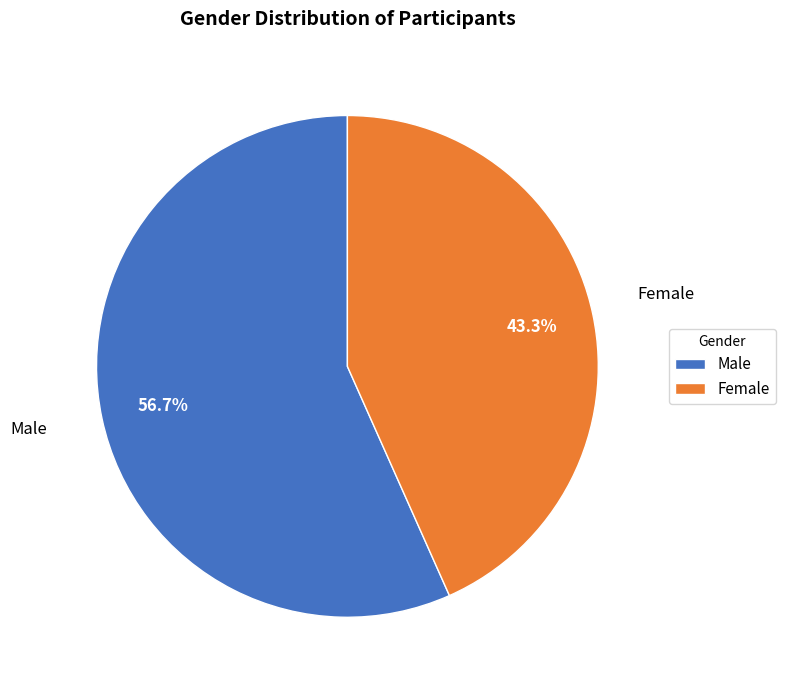

To the nearest percent, what portion does Male represent?

57%